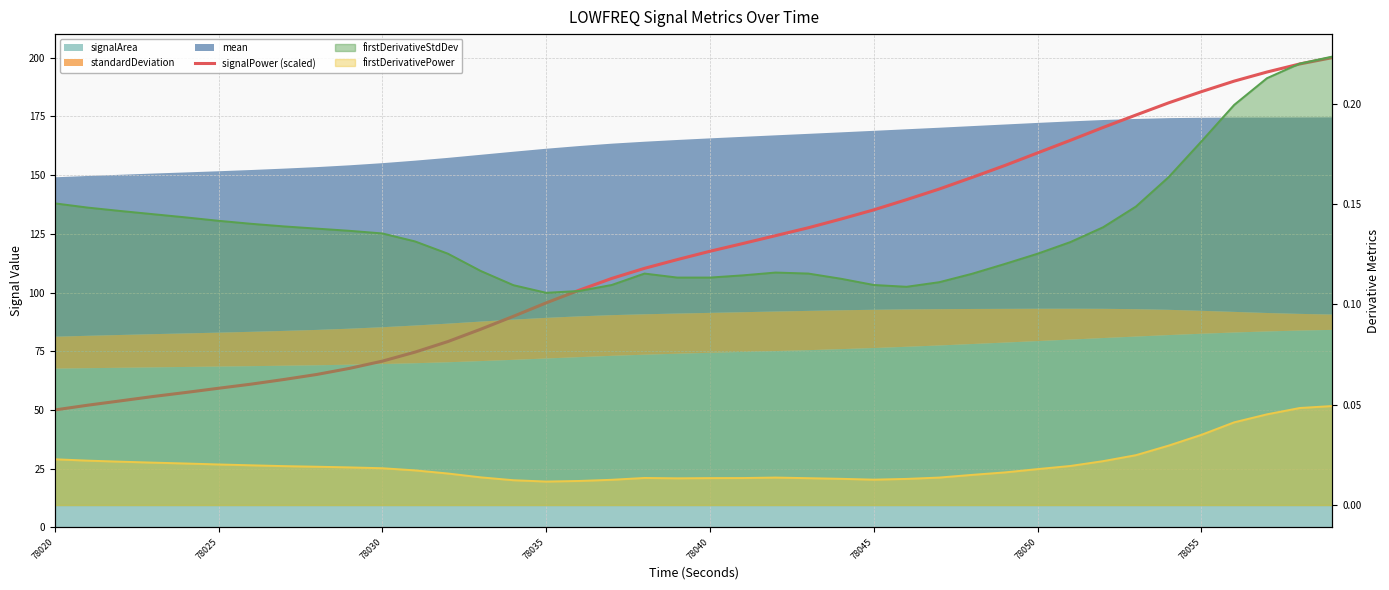

The value at 39 is 87.5. True or false?

False